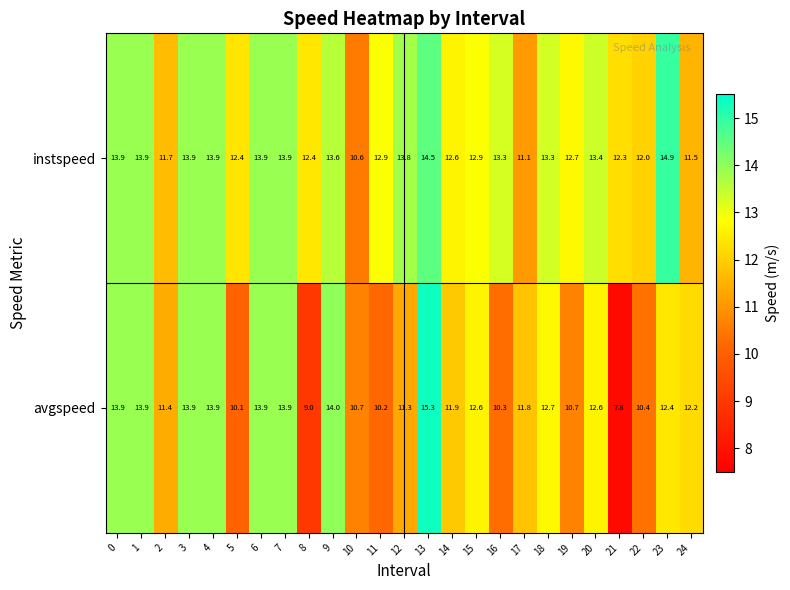

Rank the series at 17 from highest to lowest value.

avgspeed, instspeed